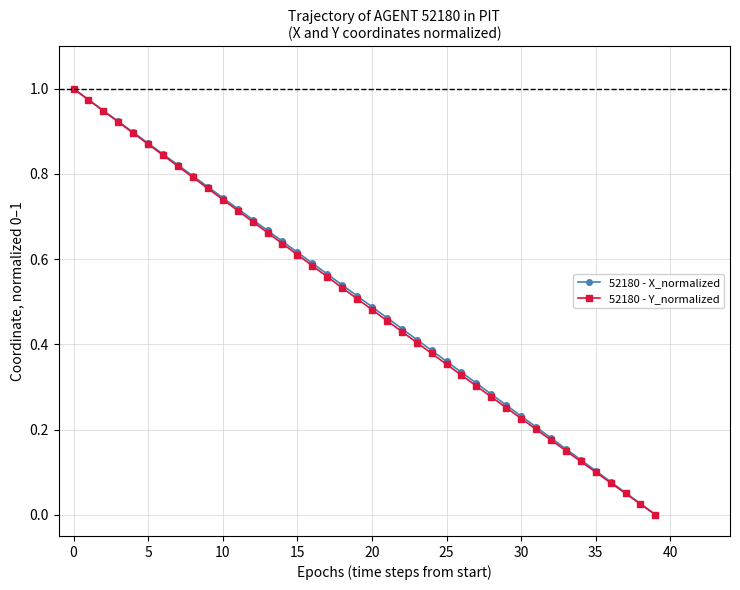

What is the average value of the 52180 - X_normalized series?

0.5